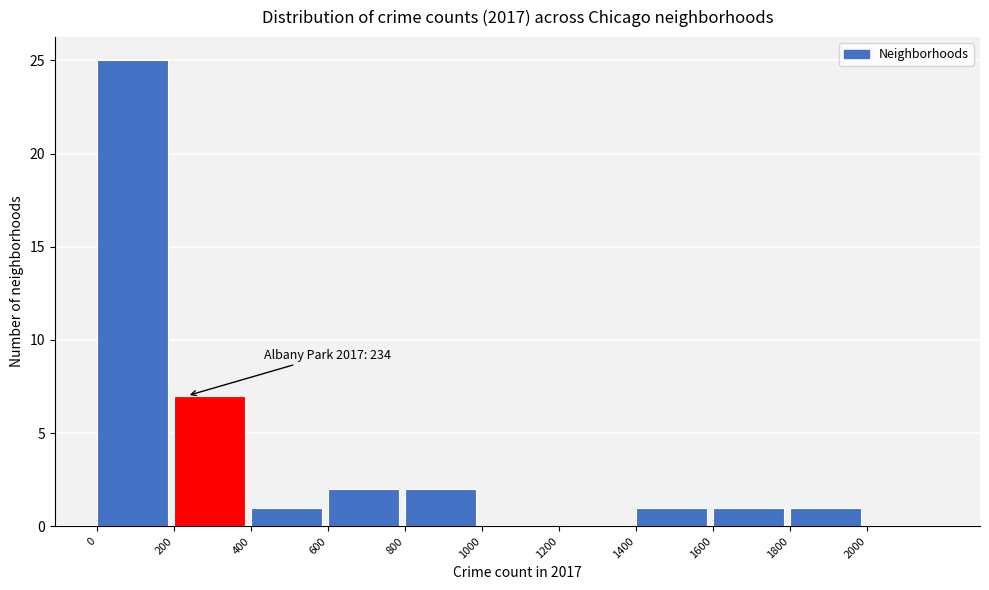

Which range on the x-axis has the tallest bar?

0 to 200